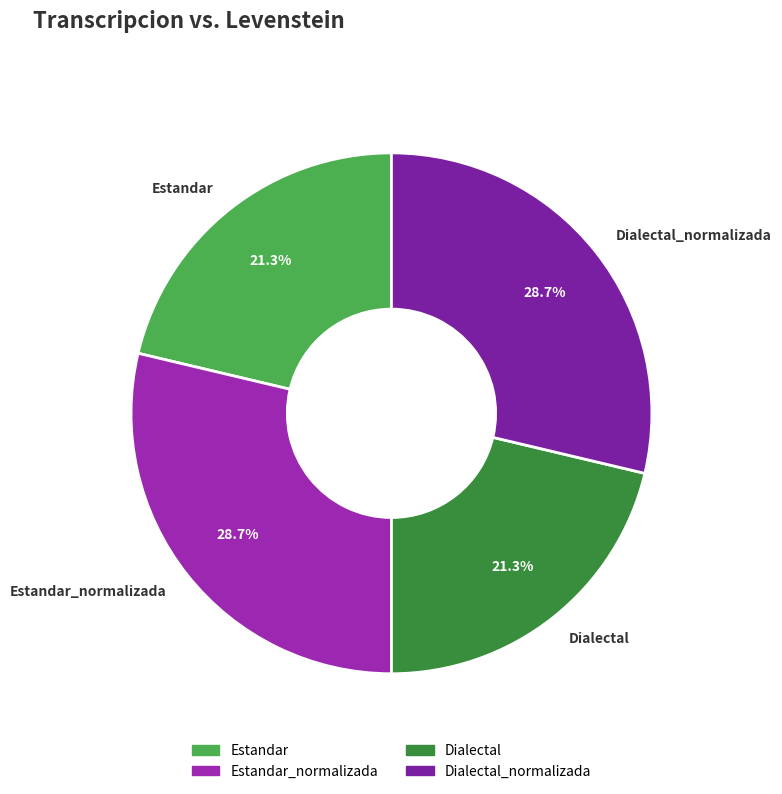

Is it true that Dialectal is 21% of the pie?

True